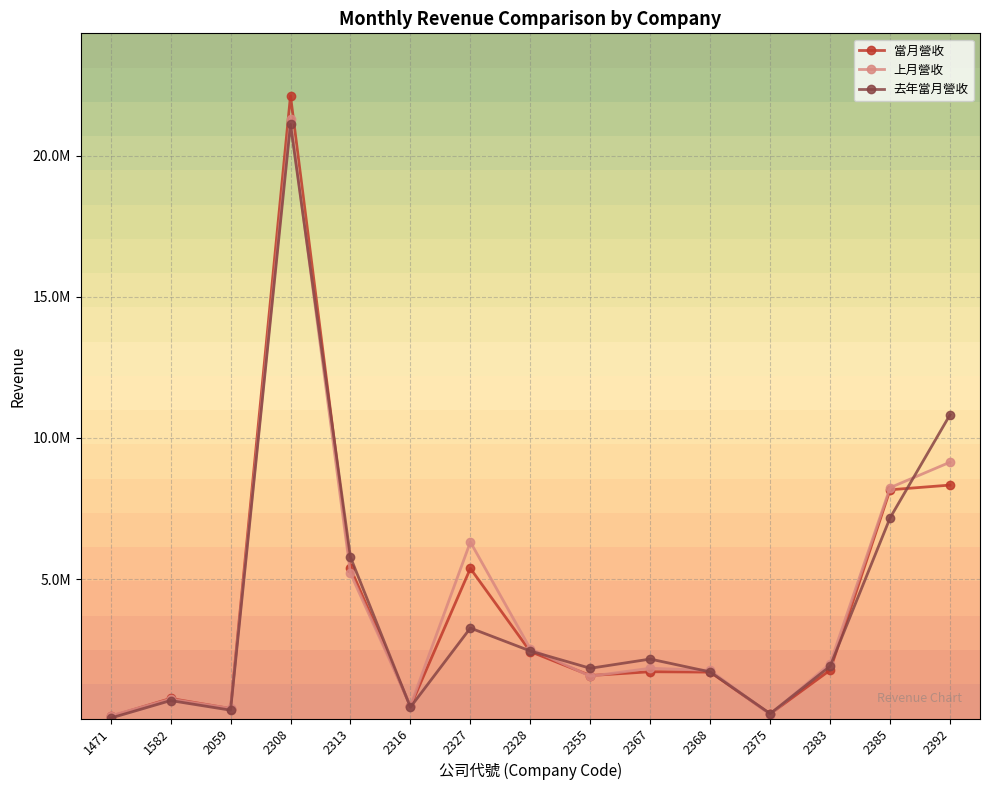

What is the spread (max minus min) of values at 2313?

577154